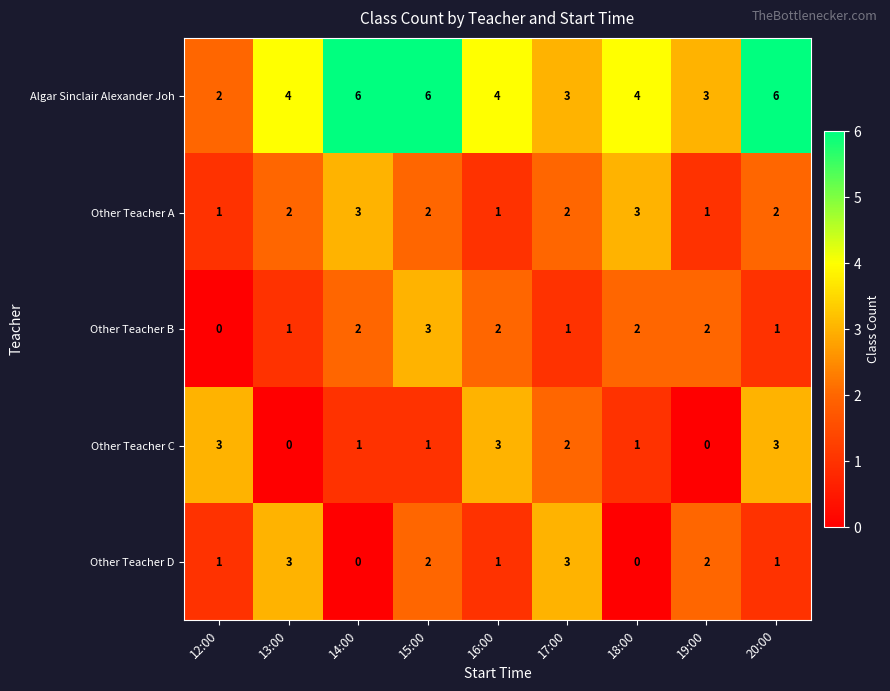

What is the sum of all Other Teacher D values?

13